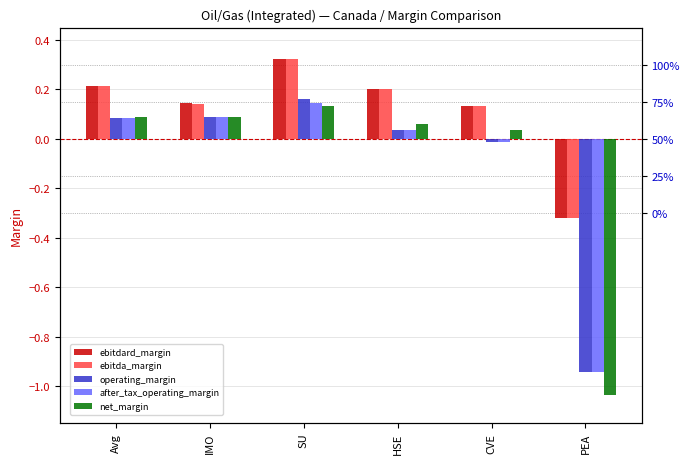

How many bars are there in total?

30